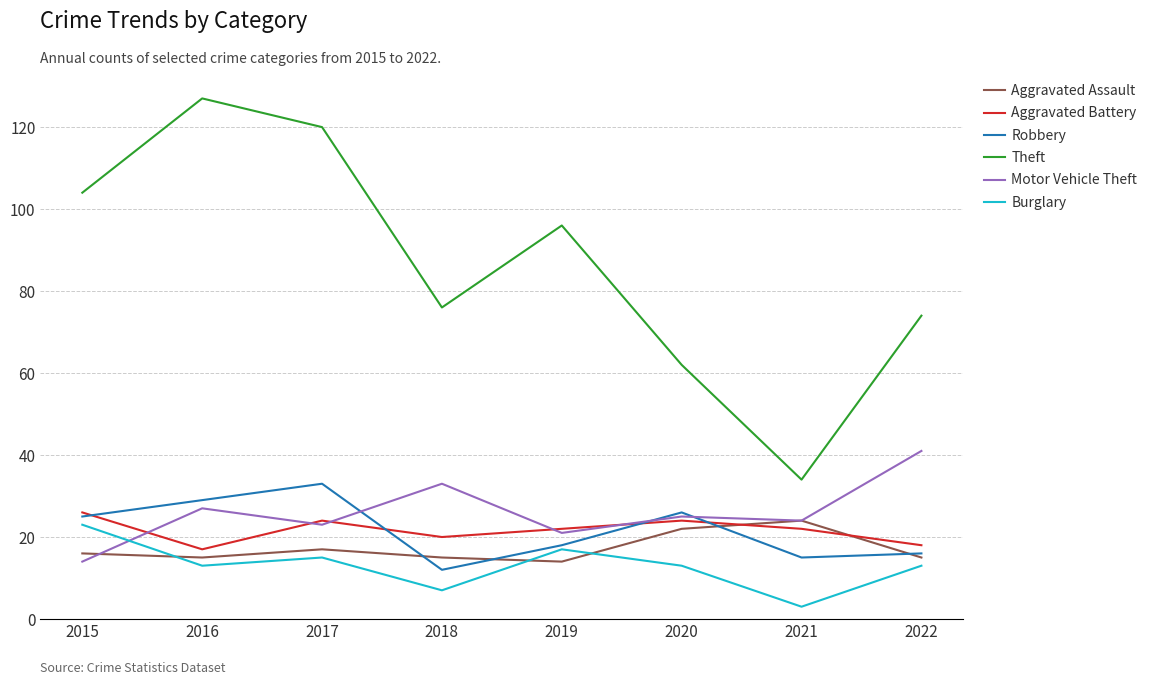

What is the difference between the Motor Vehicle Theft values at 2021 and 2022?

17